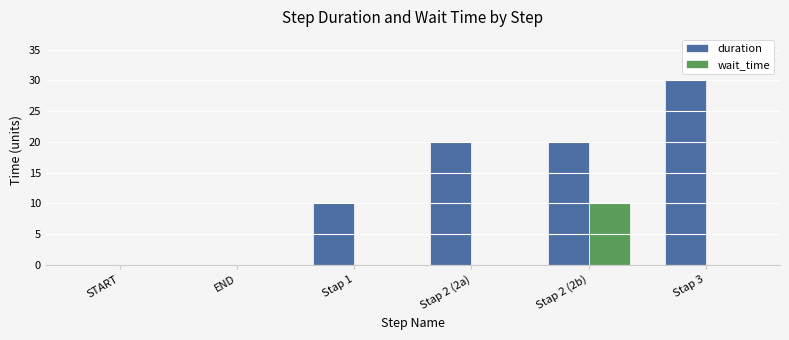

Which series changed the most between END and Stap 2 (2b)?

duration